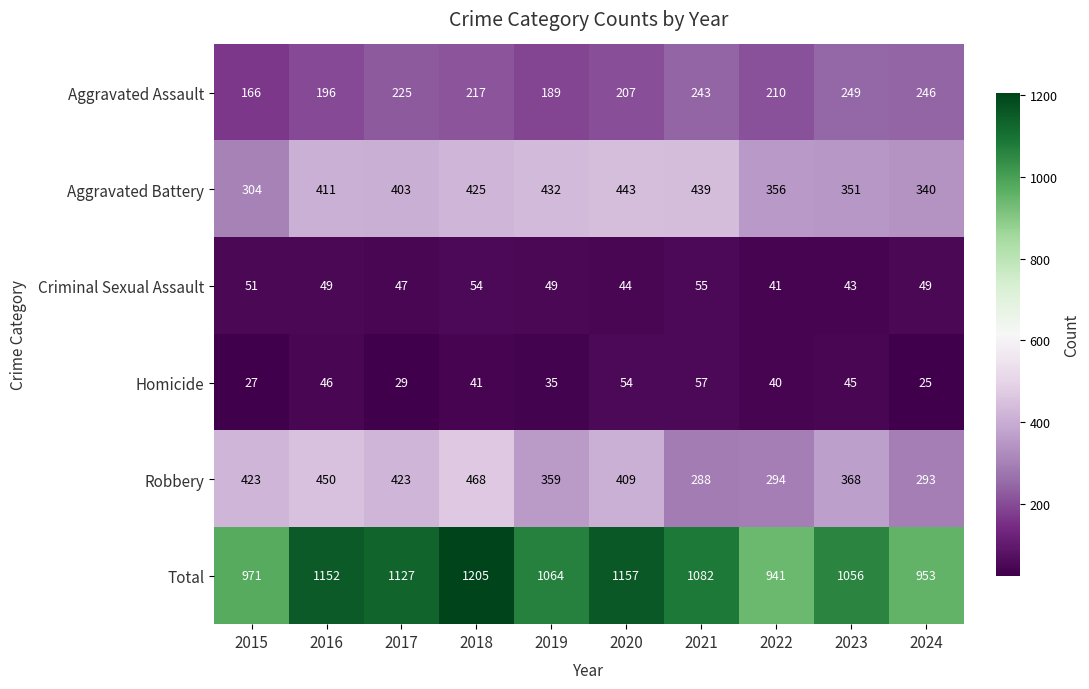

What is the difference between the Total values at 2015 and 2021?

111